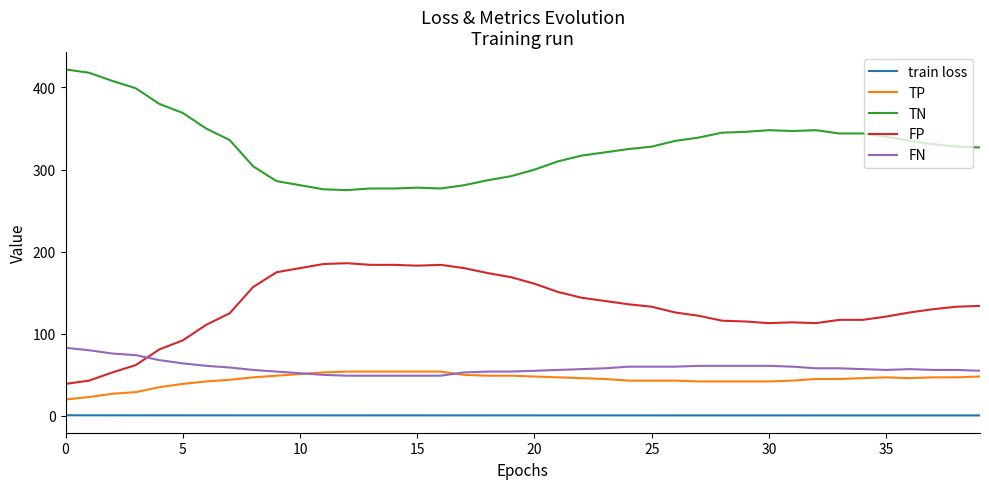

Which series has the largest total across all categories?

TN